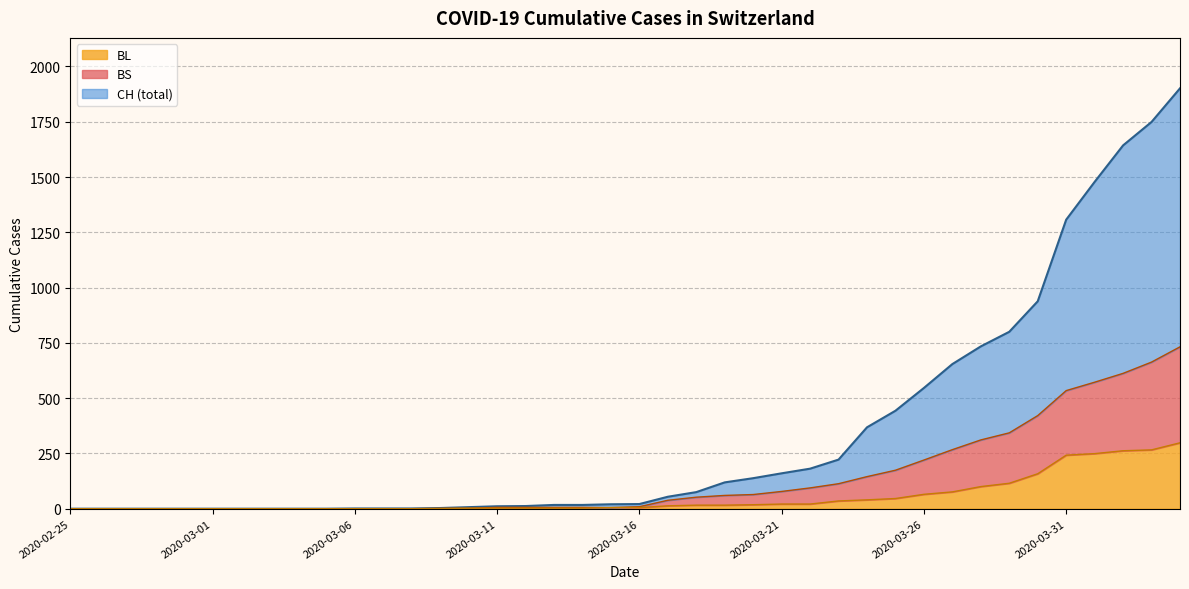

The BS series shows 1 at 2020-03-12. True or false?

False